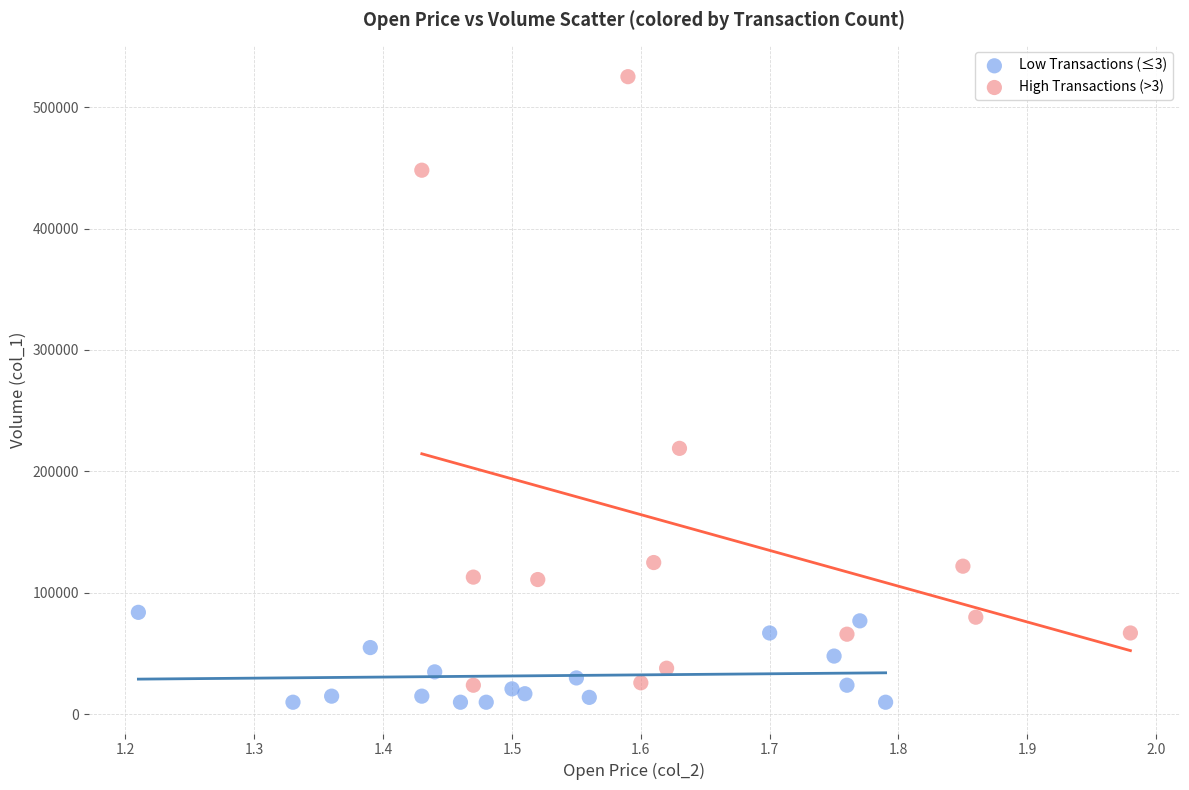

Which series contains the highest Y value?

High Transactions (>3)